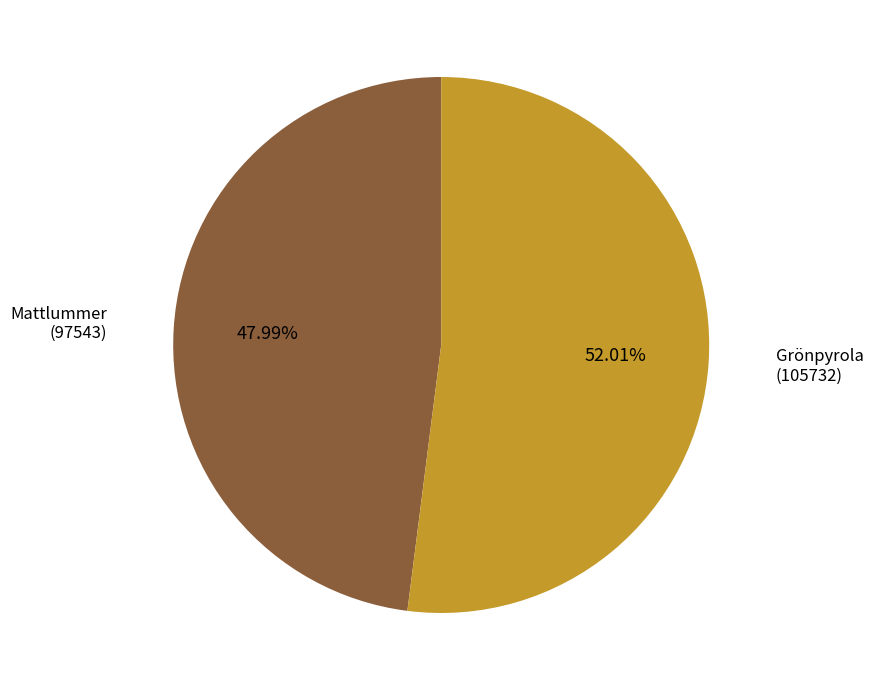

How many segments does this pie chart have?

2